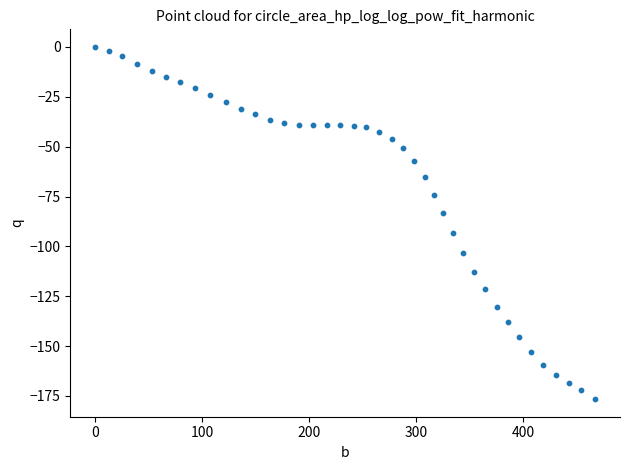

What is the range of X values (max minus min)?

467.5